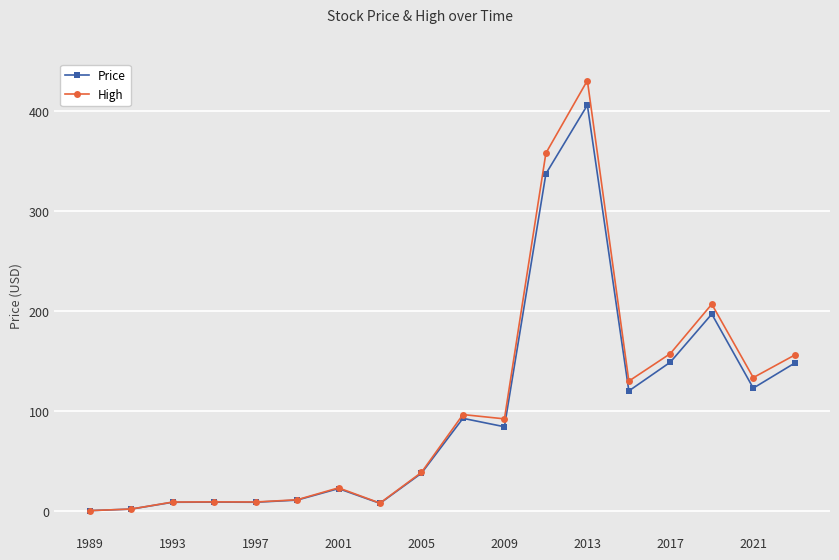

List the series in order of their peak value, lowest first.

Price, High